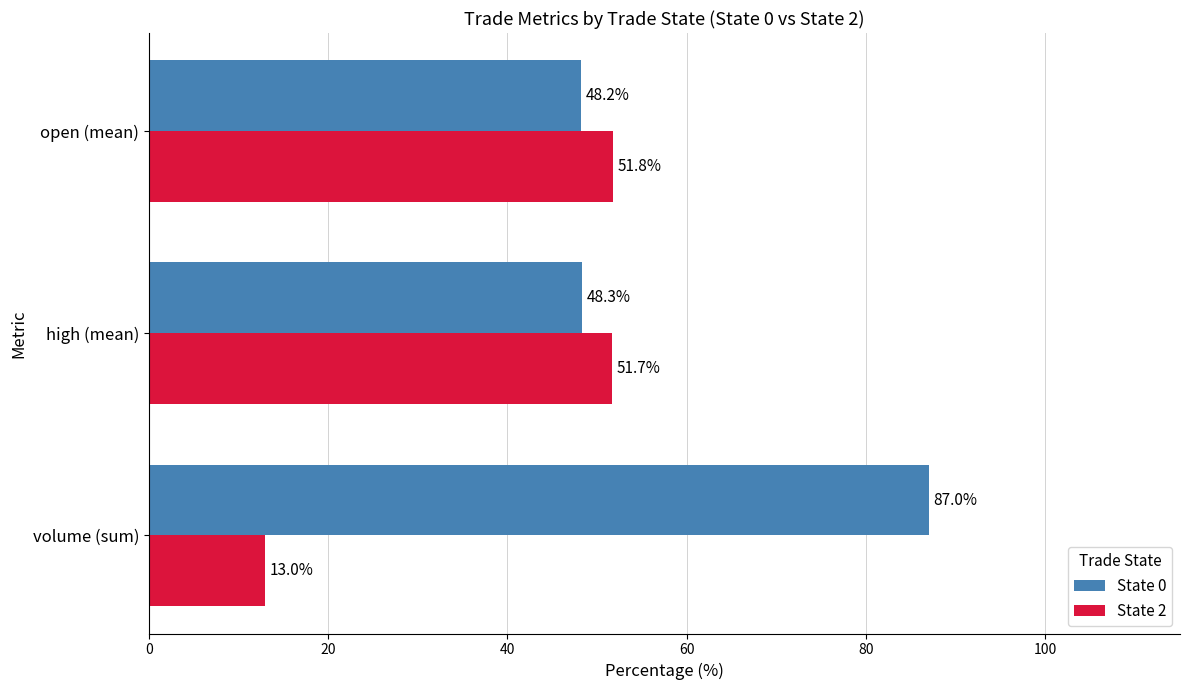

What is the difference between the State 2 values at open (mean) and volume (sum)?

38.8